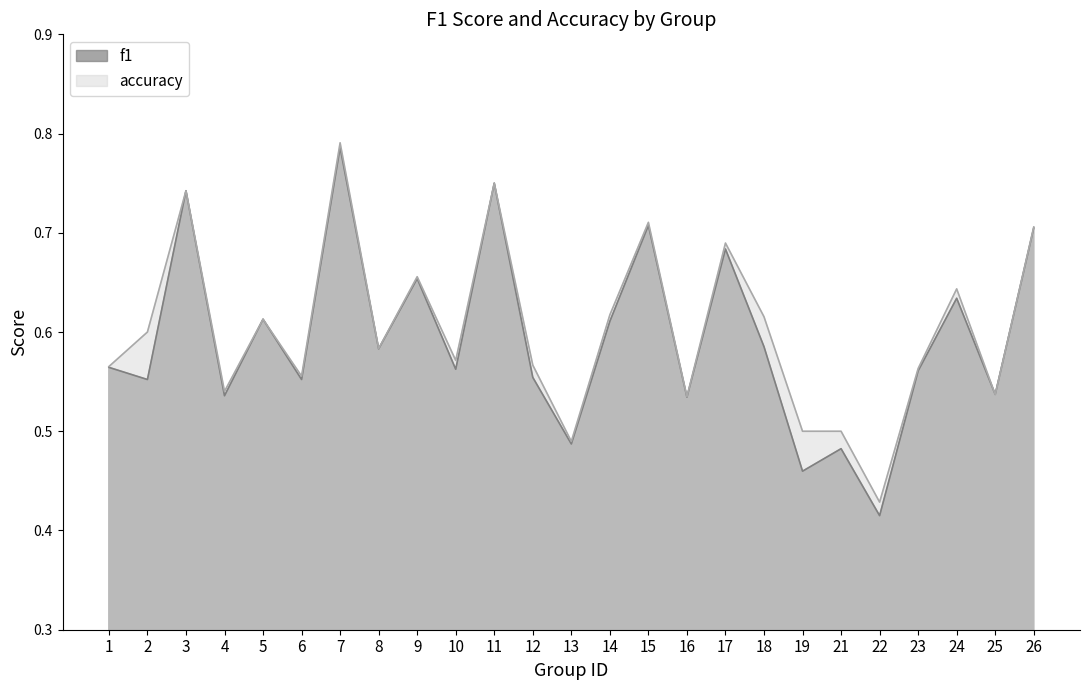

How many intersections are there between f1 and accuracy?

2